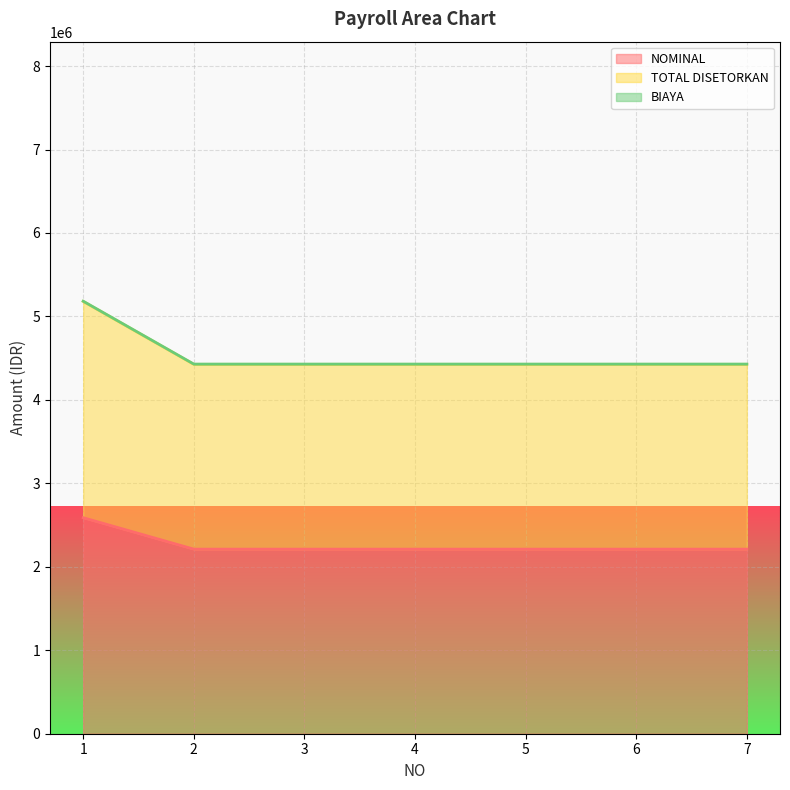

What is the lowest value of the NOMINAL series?

2211460